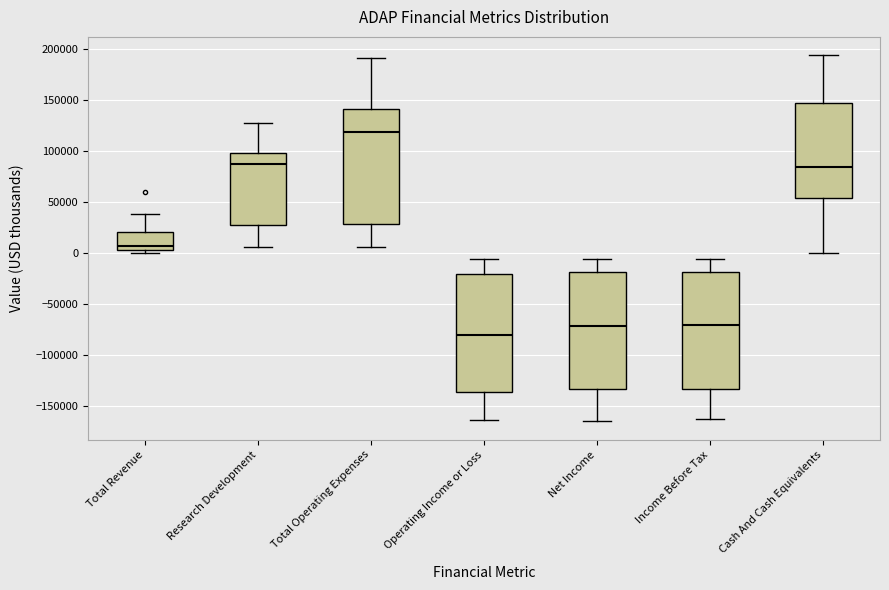

Where does the lower whisker of the box for Cash And Cash Equivalents end on the y-axis? The values are not printed on the chart, so give them approximately, as read against the axis.

0